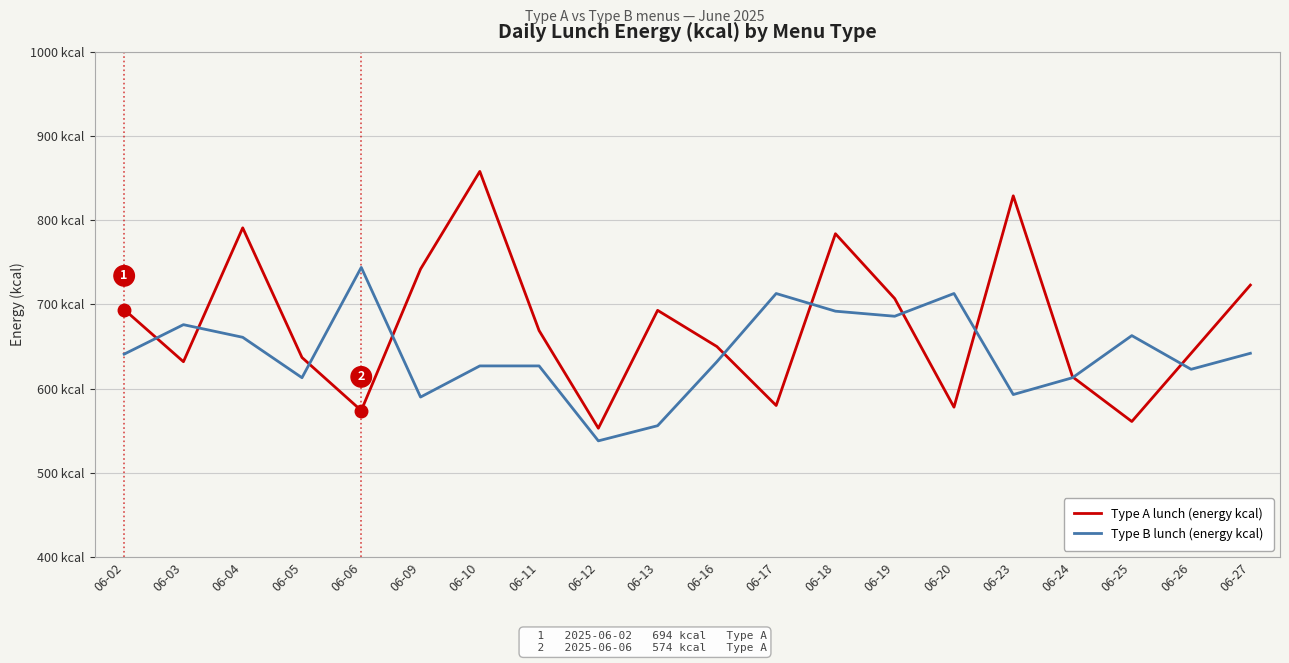

Reading left to right, transcribe all the data shown in this chart.

Type A lunch (energy kcal): 694	632	791	637	574	742	858	669	553	693	650	580	784	707	578	829	614	561	642	723
Type B lunch (energy kcal): 641	676	661	613	744	590	627	627	538	556	632	713	692	686	713	593	613	663	623	642